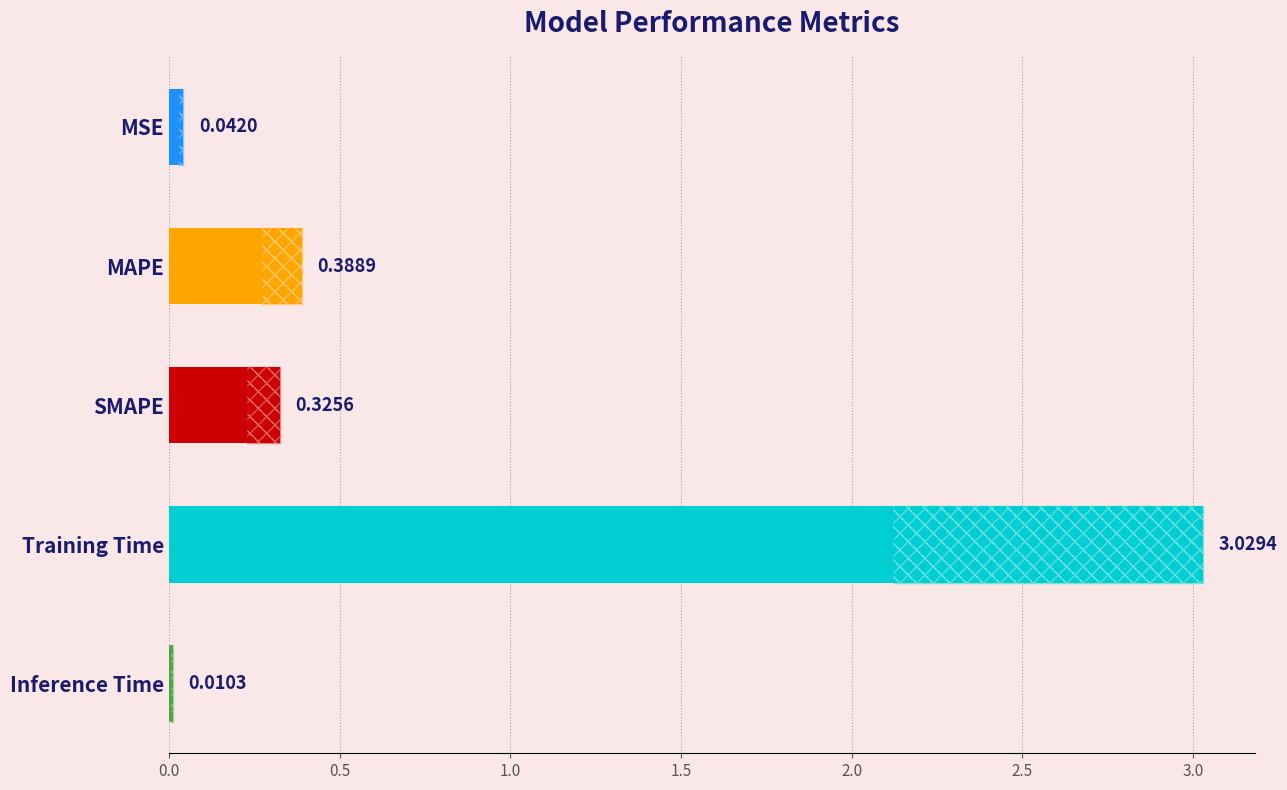

Count the number of categories in the chart.

5